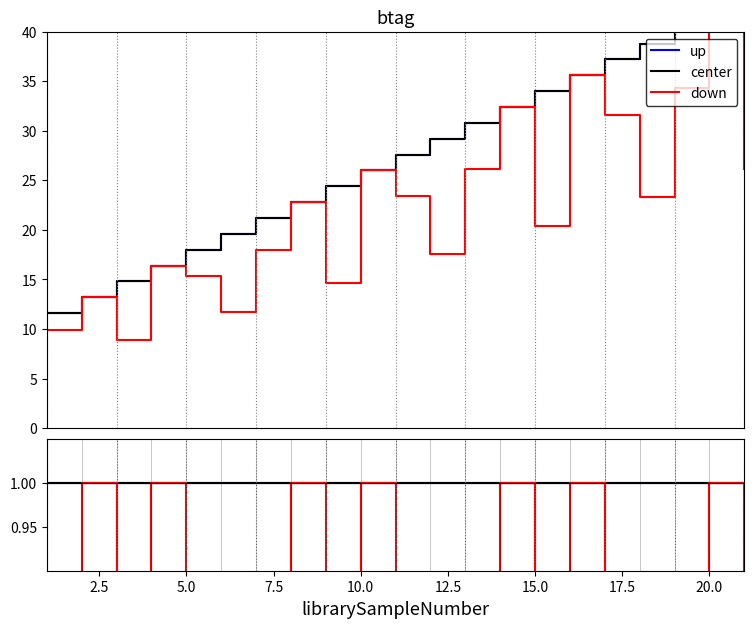

True or false: center and up intersect in this chart.

False